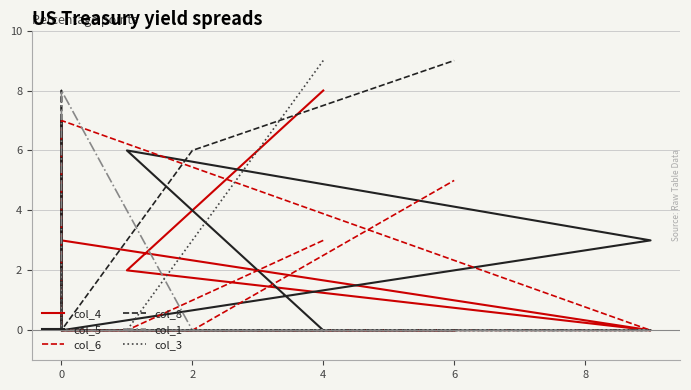

Which label corresponds to the smallest value in the chart?

2